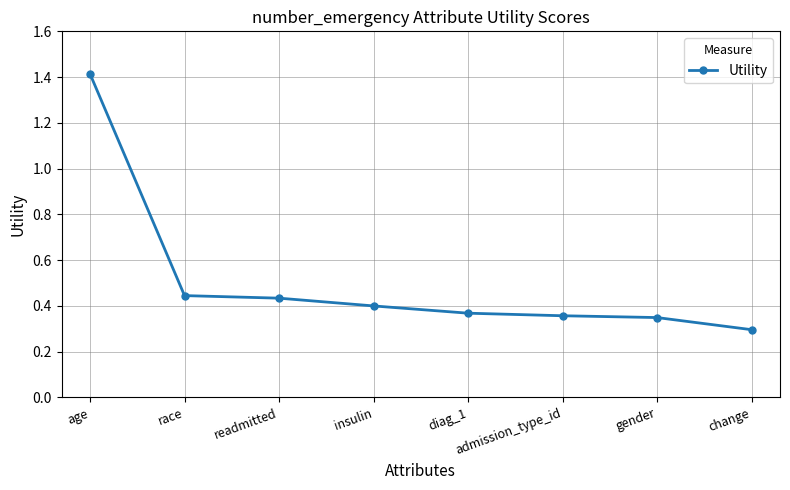

What is the greatest value displayed?

1.4